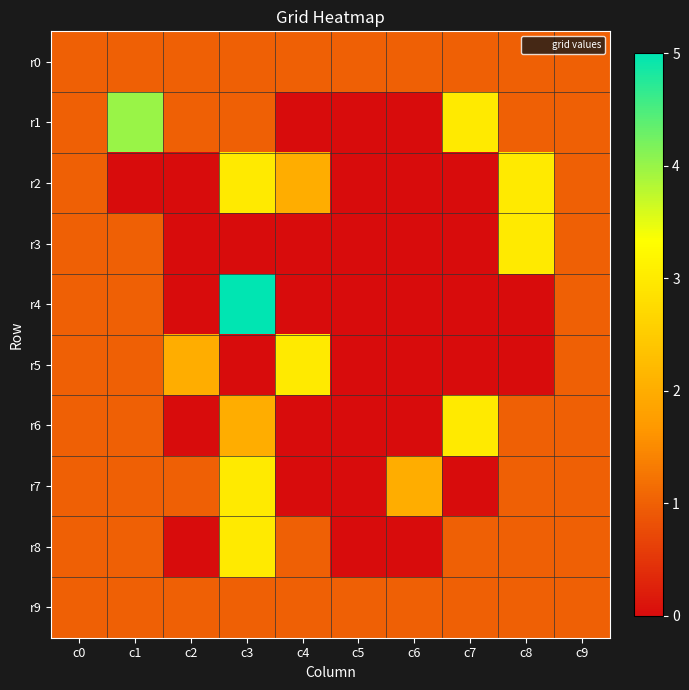

Which series has the widest spread of values?

r4